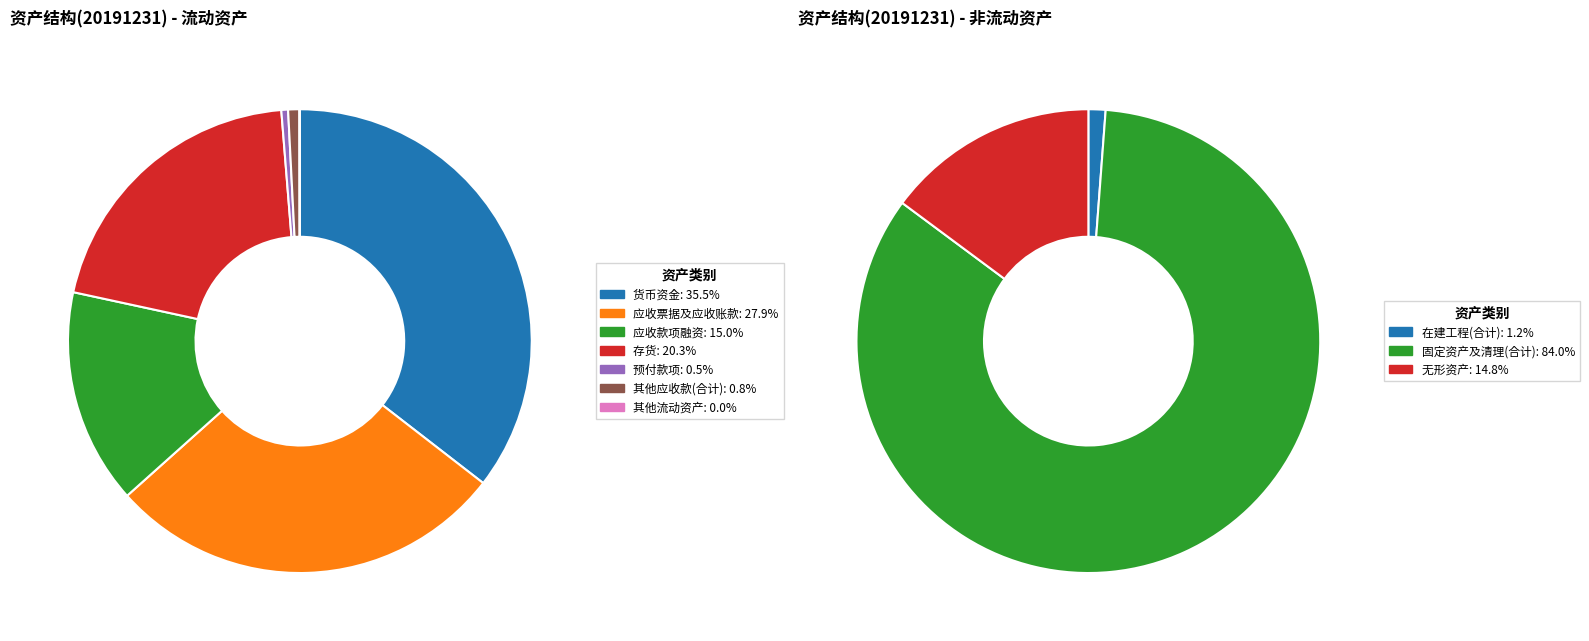

Is it true that 其他流动资产 is 1% of the pie?

False